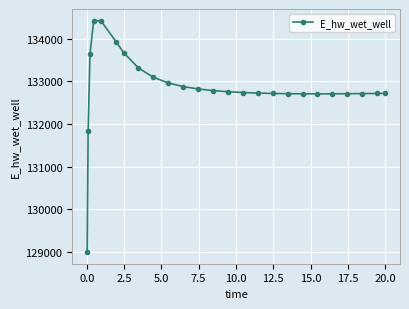

What is the value of the 1st point from the left?

128996.2